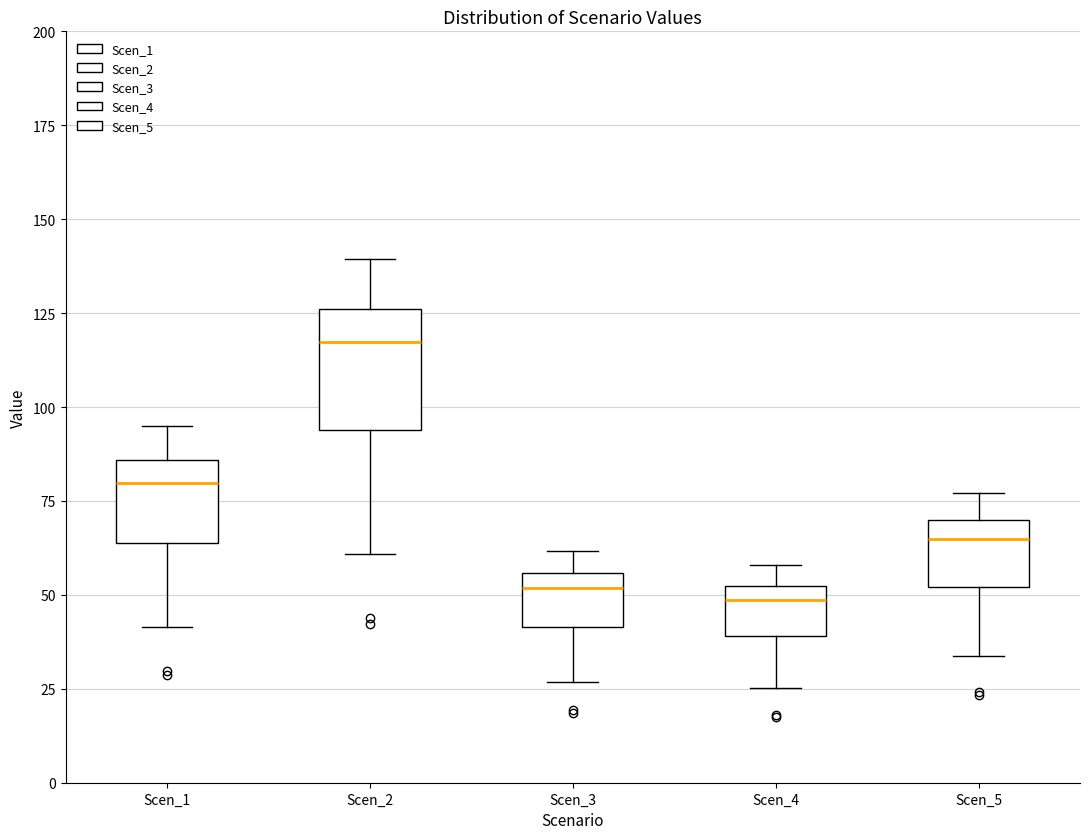

Reading left to right, transcribe this box plot: for each box, give where its median line is, the range the box spans, and where its two whiskers end, as read against the y-axis. The values are not printed on the chart, so give them approximately, as read against the axis.

Scen_1: median 80, box 65 to 85, whiskers 40 to 95
Scen_2: median 115, box 95 to 125, whiskers 60 to 140
Scen_3: median 50, box 40 to 55, whiskers 25 to 60
Scen_4: median 50 (just below the box's upper edge), box 40 to 50, whiskers 25 to 60
Scen_5: median 65, box 50 to 70, whiskers 35 to 75